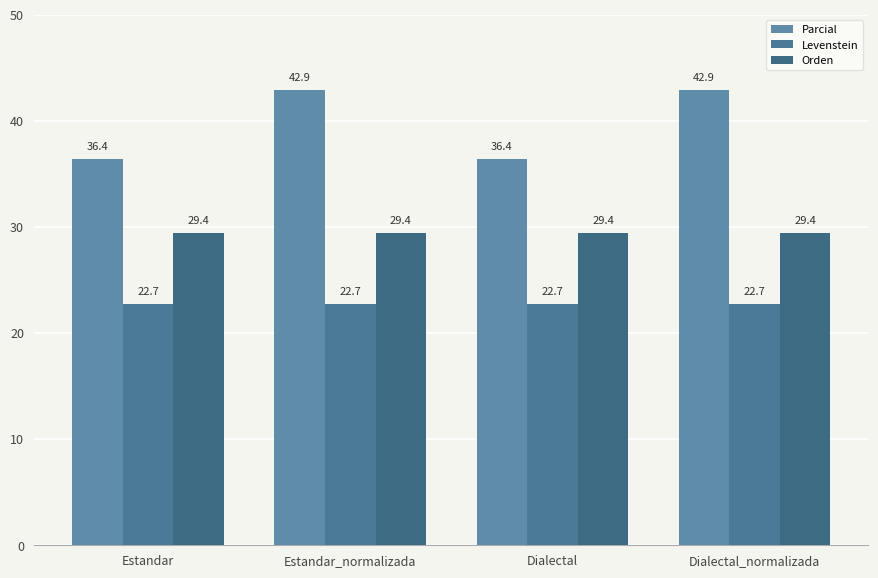

The Levenstein series shows 22.7 at Dialectal_normalizada. True or false?

True